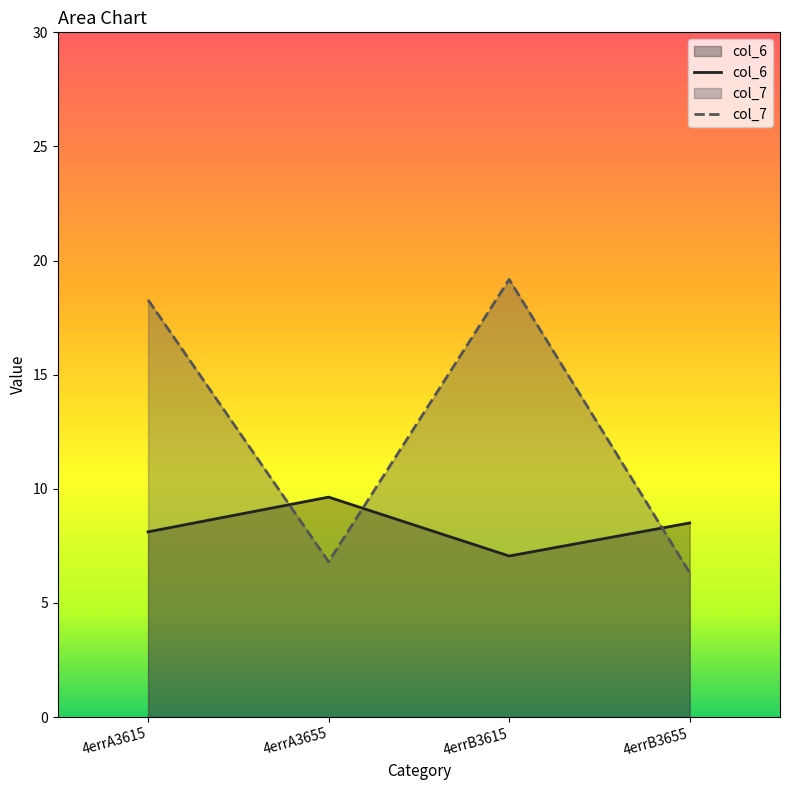

Between 4errB3655 and 4errB3615, which is larger?

4errB3655